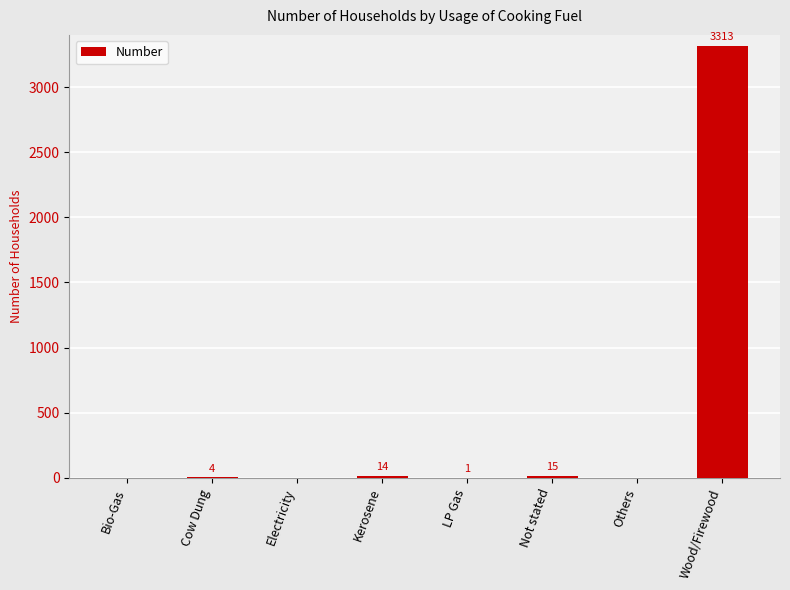

How many values are above zero?

5